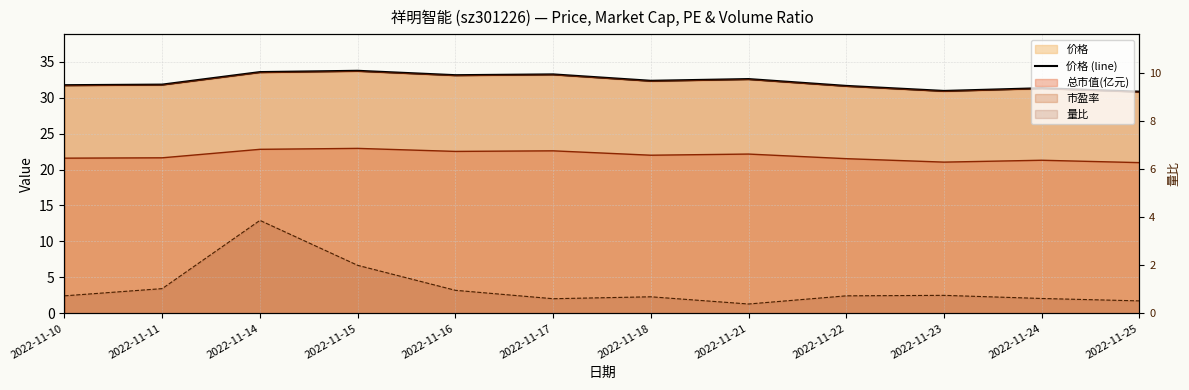

How many points are higher than both their immediate neighbors (excluding endpoints)?

4